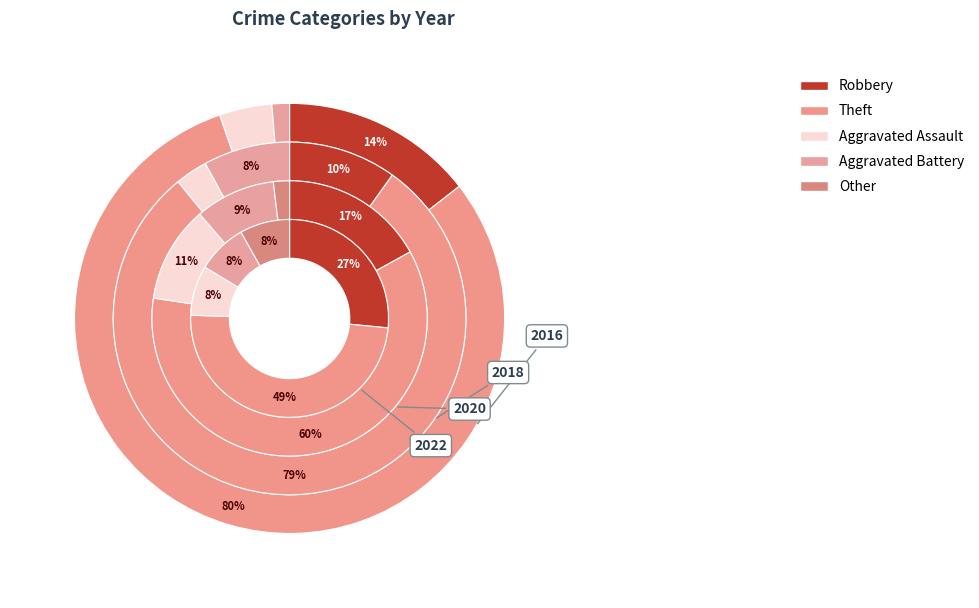

Which series has the widest spread of values?

Theft